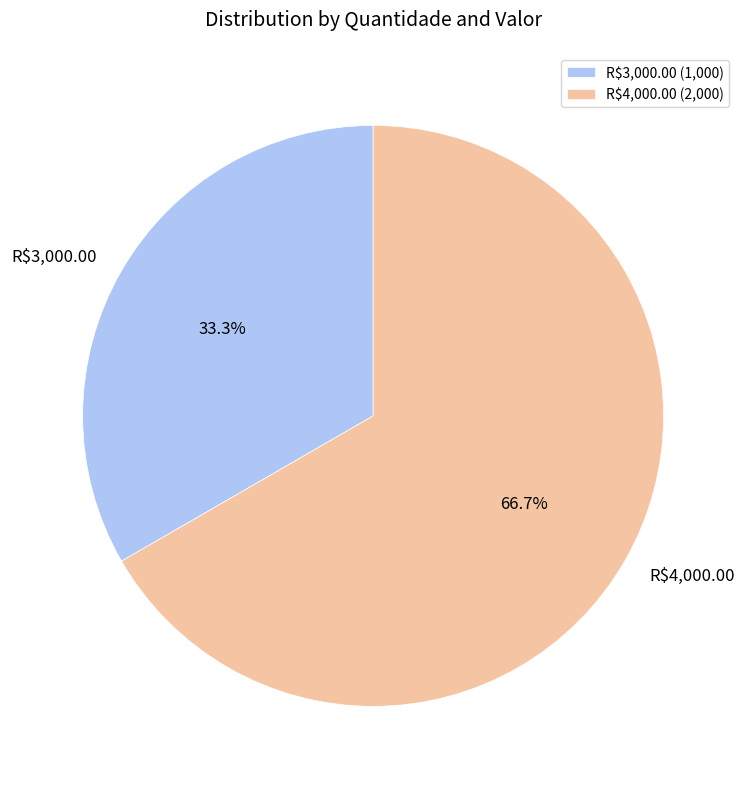

Which slice represents more than half of the pie?

R$4,000.00